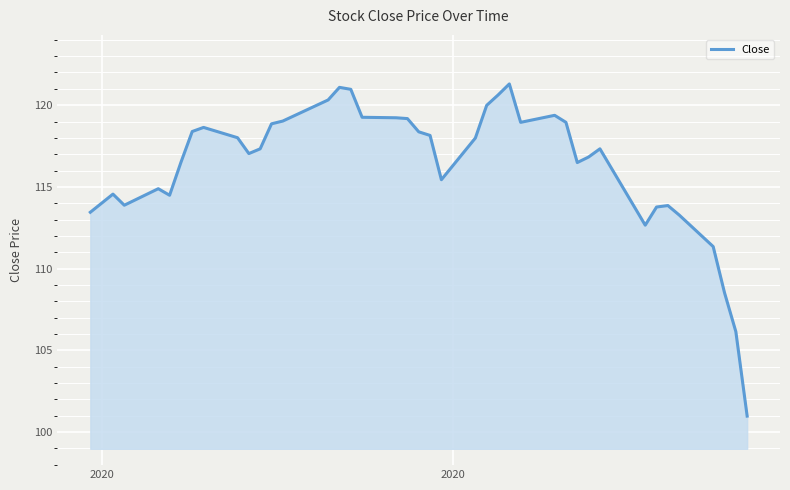

How many lines are shown in the chart?

1